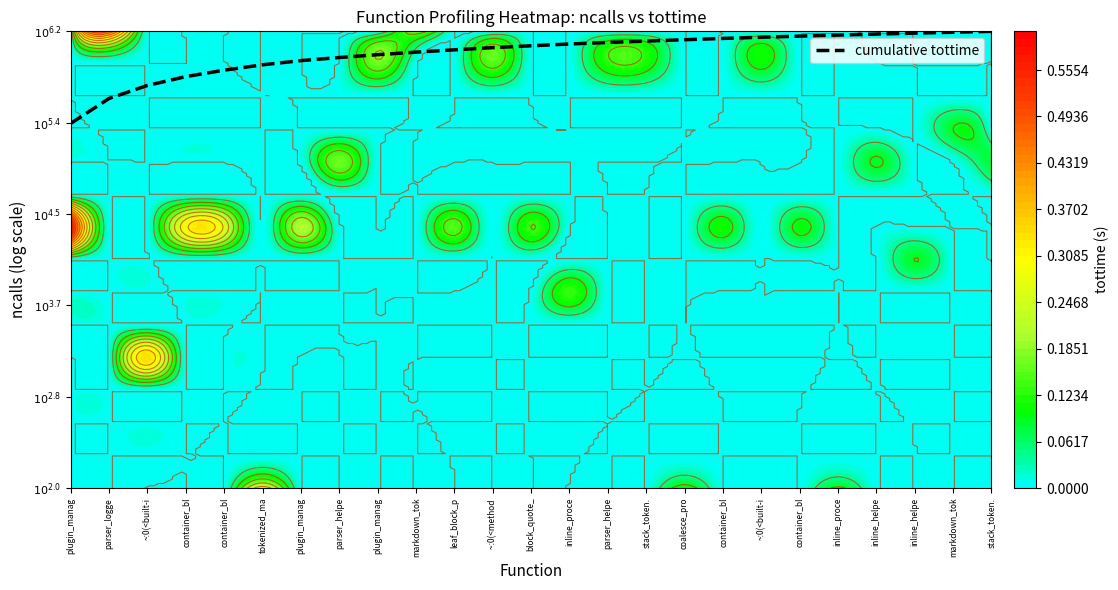

Rank the categories by value from highest to lowest.

stack_token., markdown_tok, inline_helpe, inline_helpe, inline_proce, container_bl, ~:0(<built-i, container_bl, coalesce_pro, stack_token., parser_helpe, inline_proce, block_quote_, ~:0(<method , leaf_block_p, markdown_tok, plugin_manag, parser_helpe, plugin_manag, tokenized_ma, container_bl, container_bl, ~:0(<built-i, parser_logge, plugin_manag